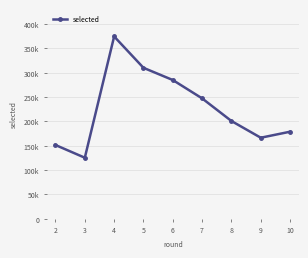

Does the chart have visible grid lines?

Yes